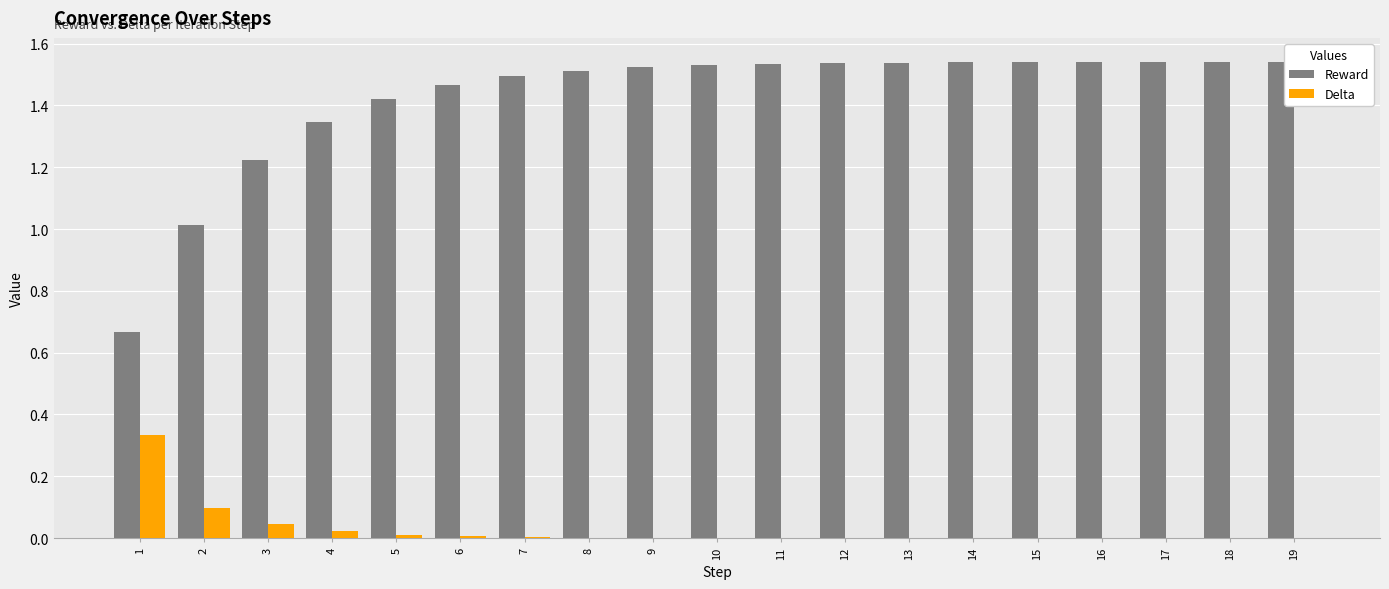

What is the sum of all Delta values?

0.5